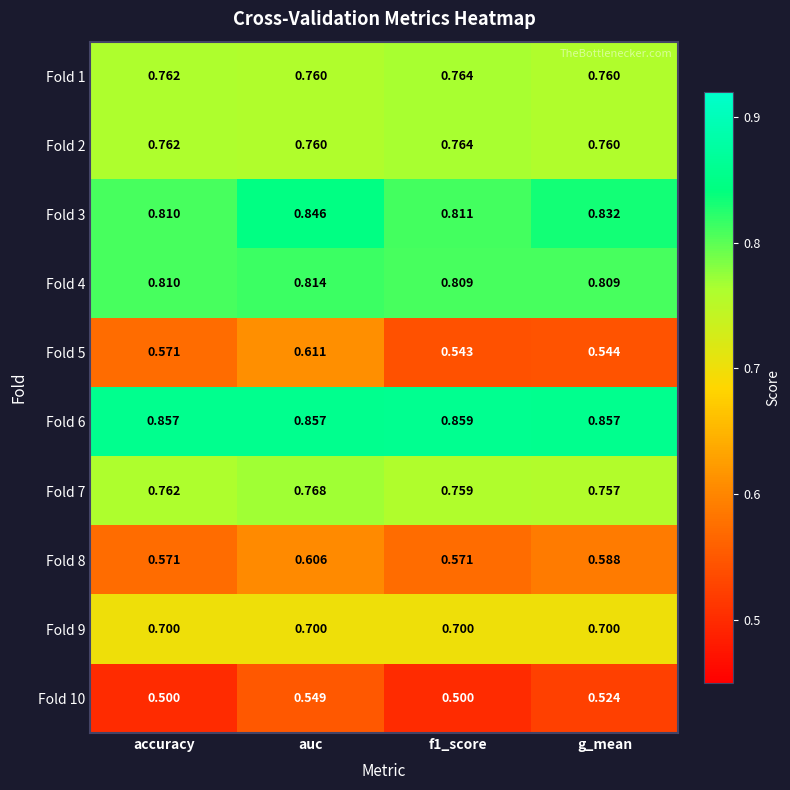

Is the value of Fold 6 at auc greater than the value of Fold 5 at g_mean?

Yes